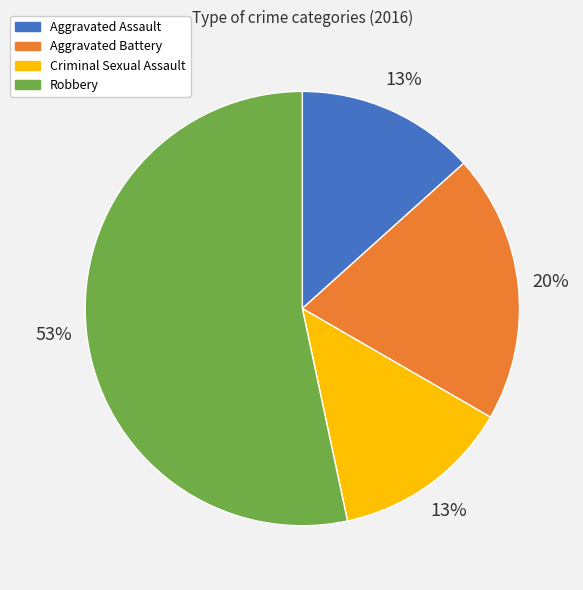

Which has a higher value, Aggravated Battery or Robbery?

Robbery